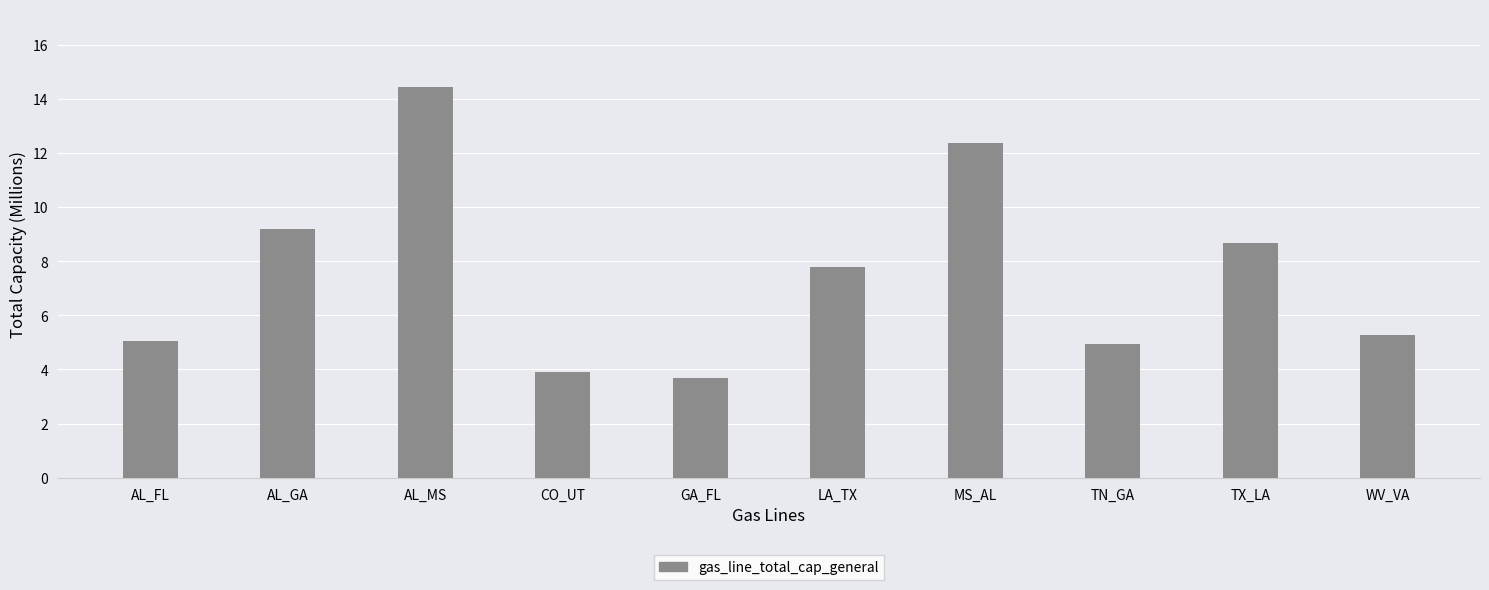

Is it true that the value at TX_LA is 4.6?

False